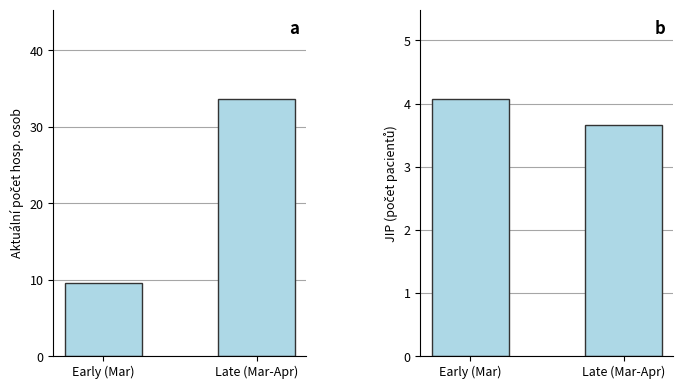

Is the value of JIP at Late (Mar-Apr) greater than the value of Aktuální počet hospitalizovaných osob at Early (Mar)?

No